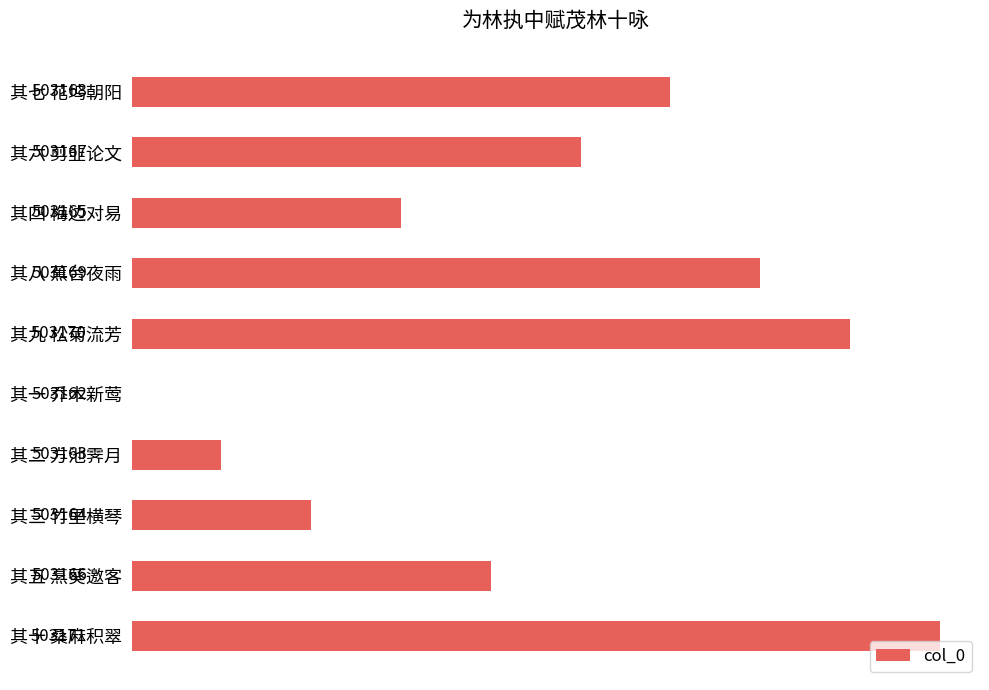

What is the average value?

4